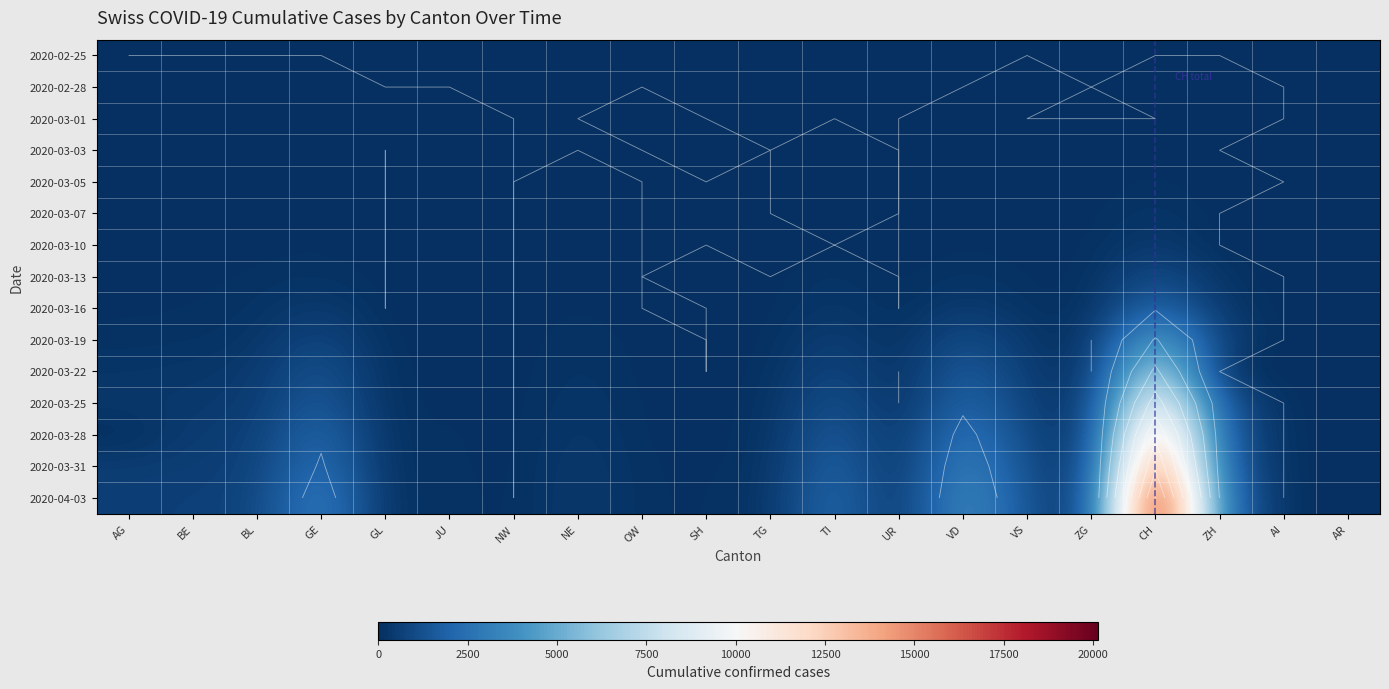

Between AG and CH, which series saw the biggest shift?

2020-04-03